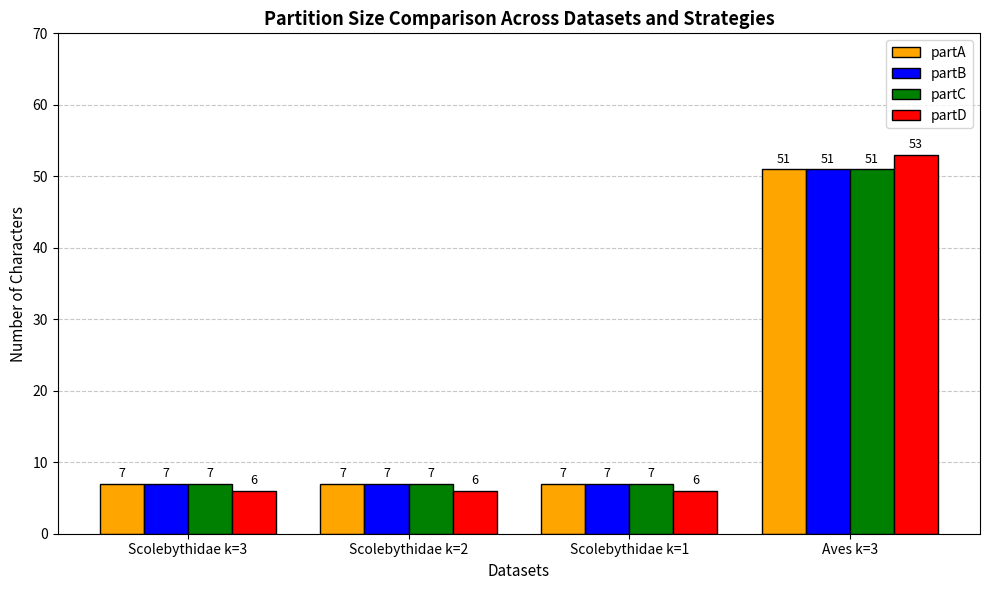

What is the total value across all series at Scolebythidae k=2?

27